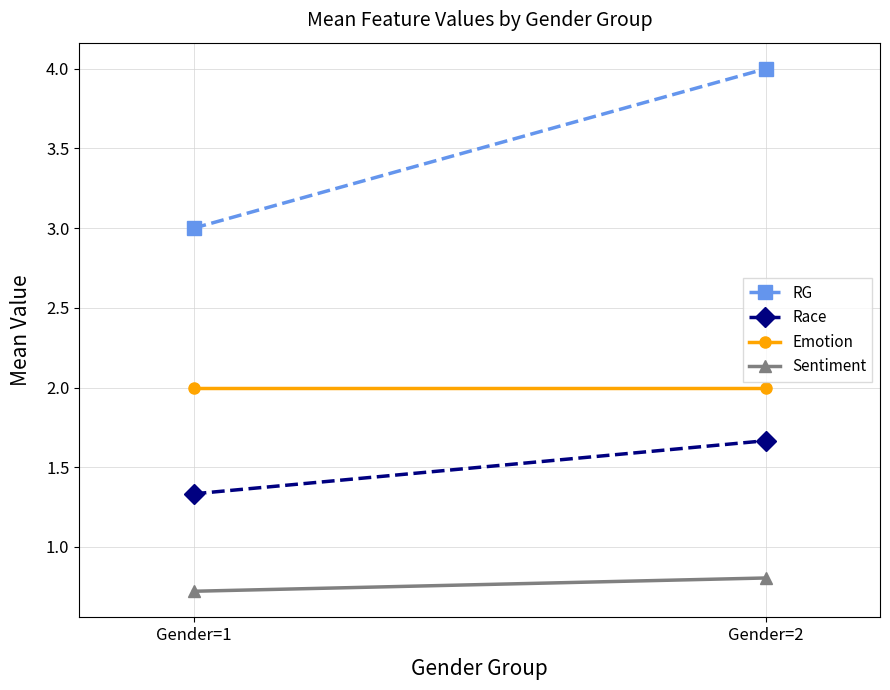

True or false: RG has a value of 4.1 at Gender=1.

False